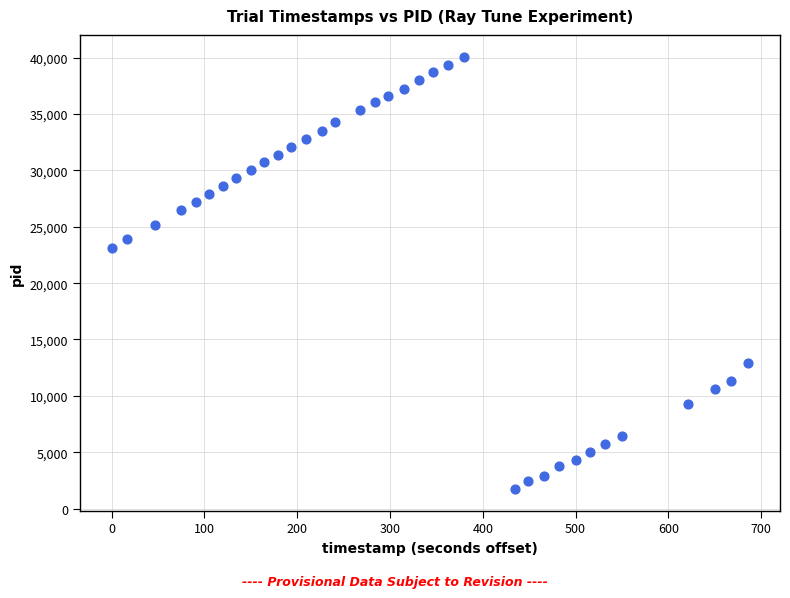

What is the range of Y values (max minus min)?

38383